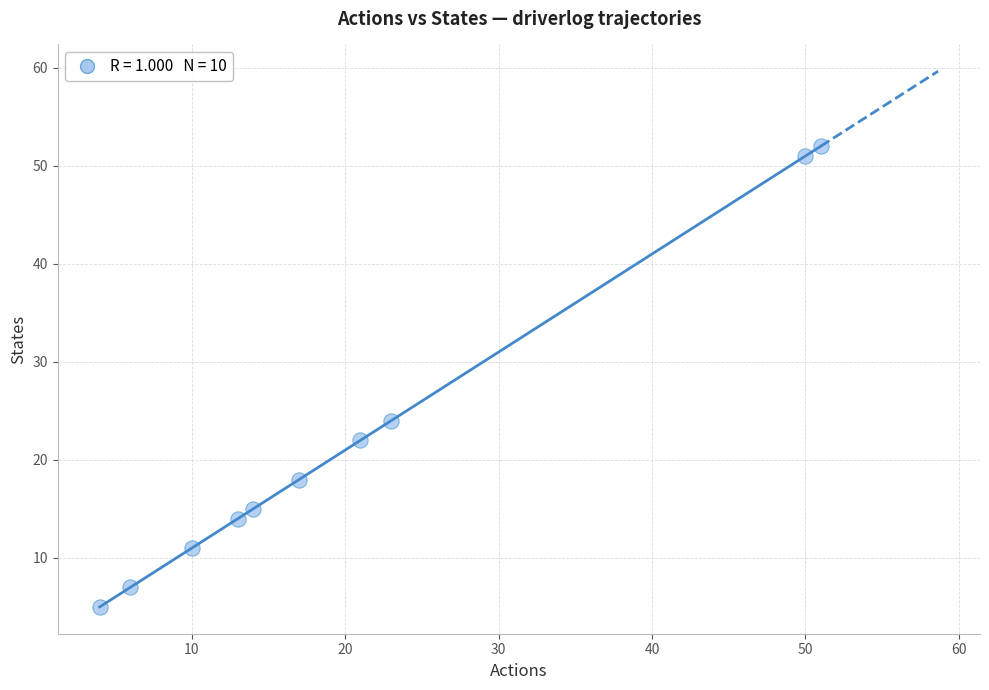

What is the average X value?

21